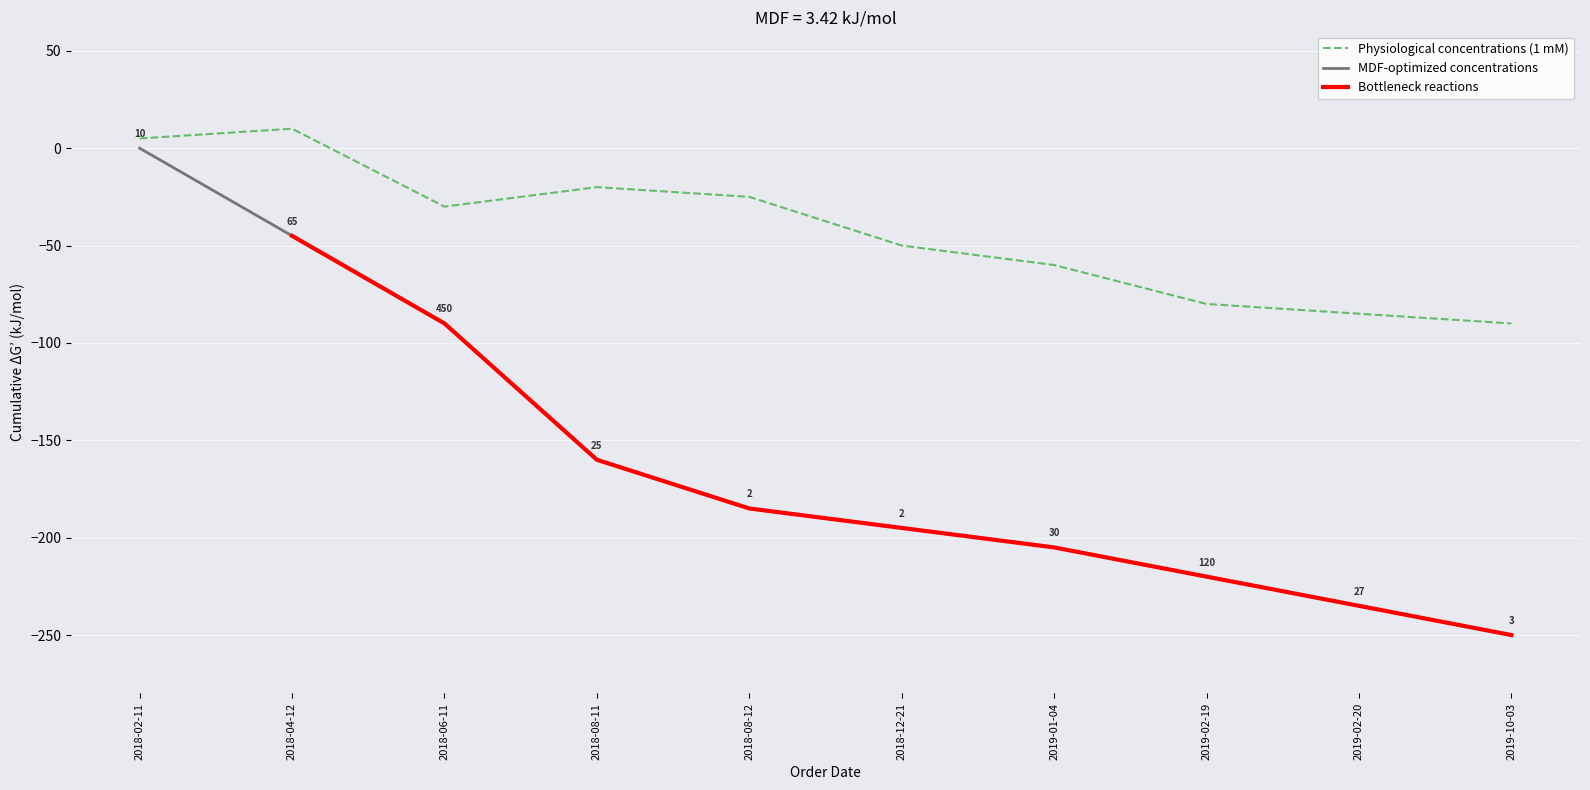

The value of Physiological concentrations (1 mM) at 2019-01-04 is -60. True or false?

True